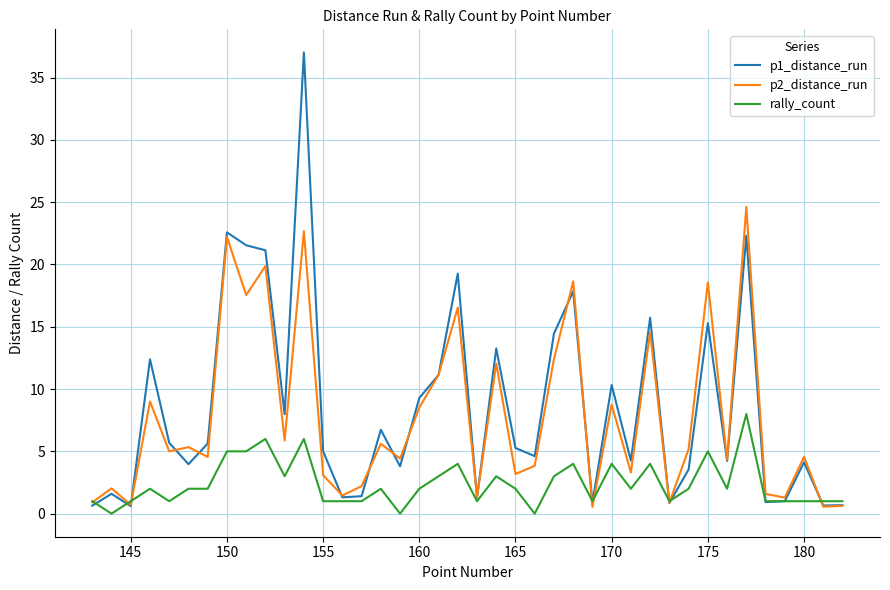

What is the difference between the maximum and minimum values in the p2_distance_run series?

24.1